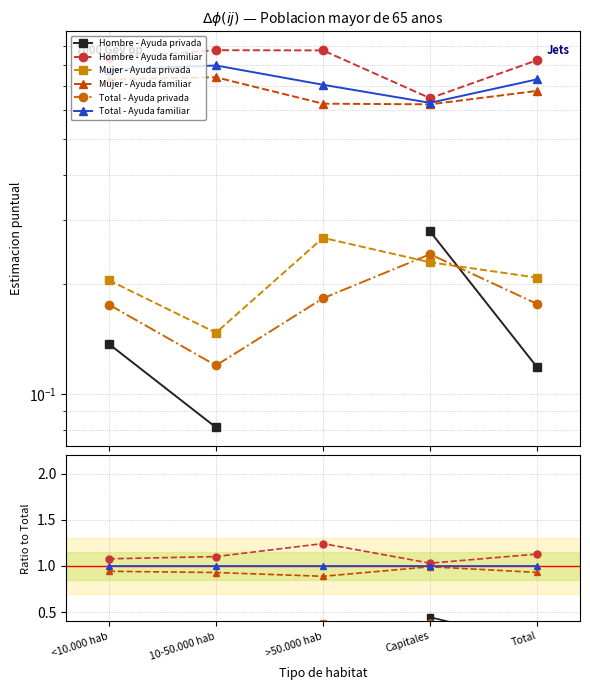

True or false: Mujer - Ayuda familiar and Hombre - Ayuda privada cross at least once.

False